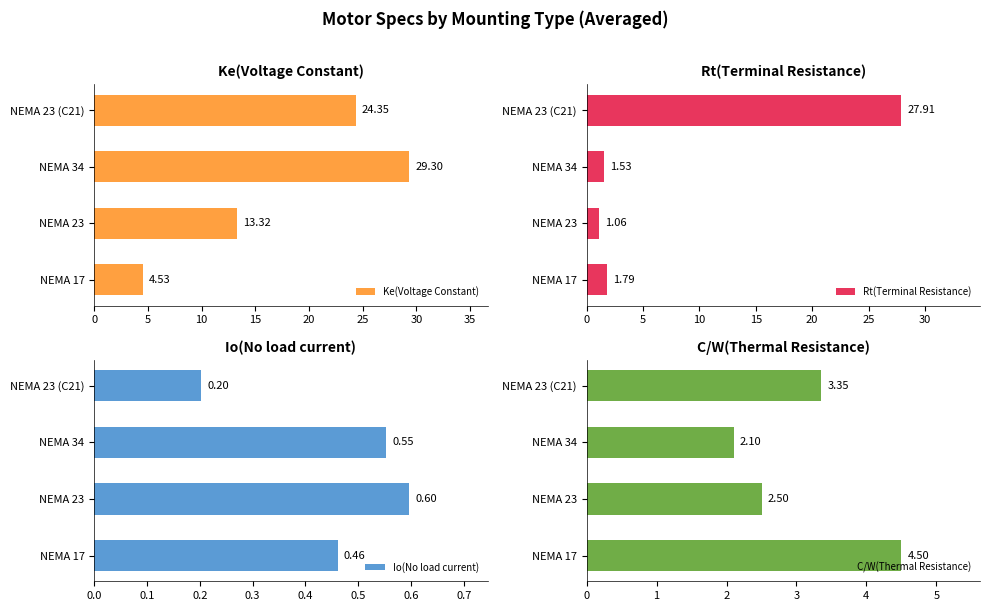

What is the difference between the second highest and minimum values in the Io(No load current) series?

0.3